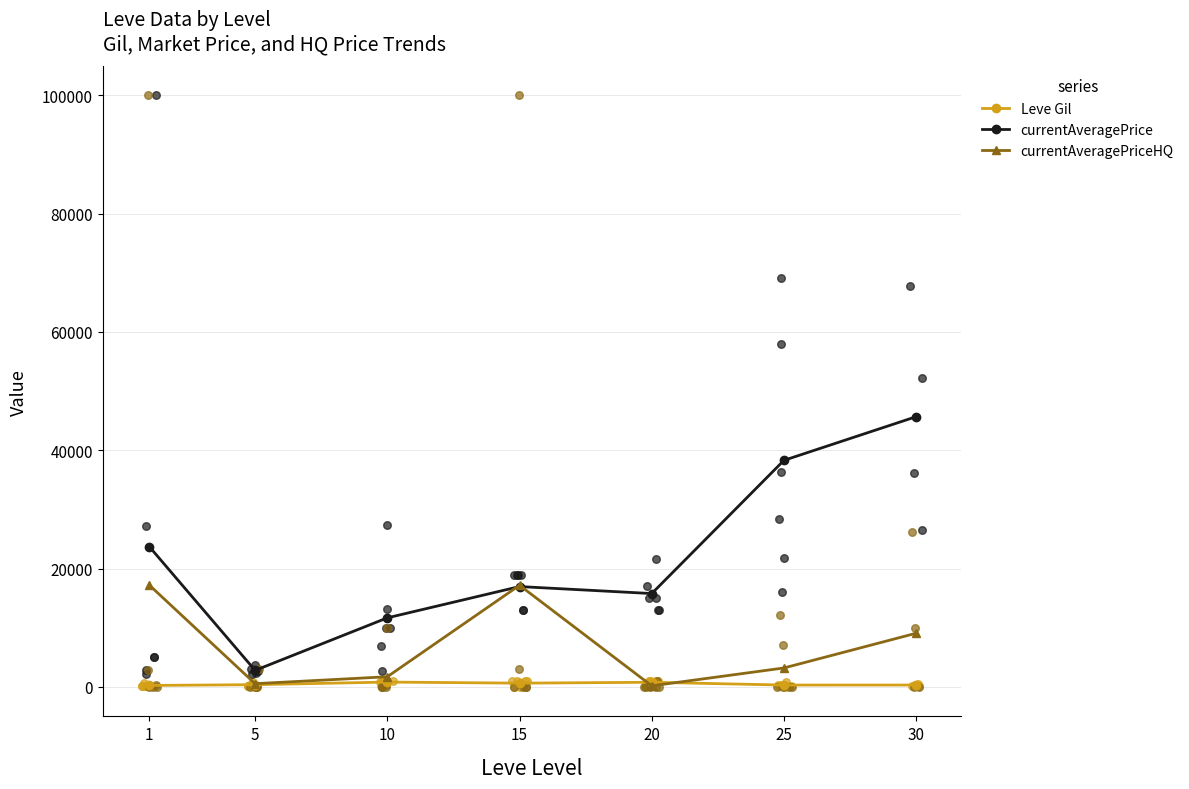

Which series has the largest total across all categories?

currentAveragePrice